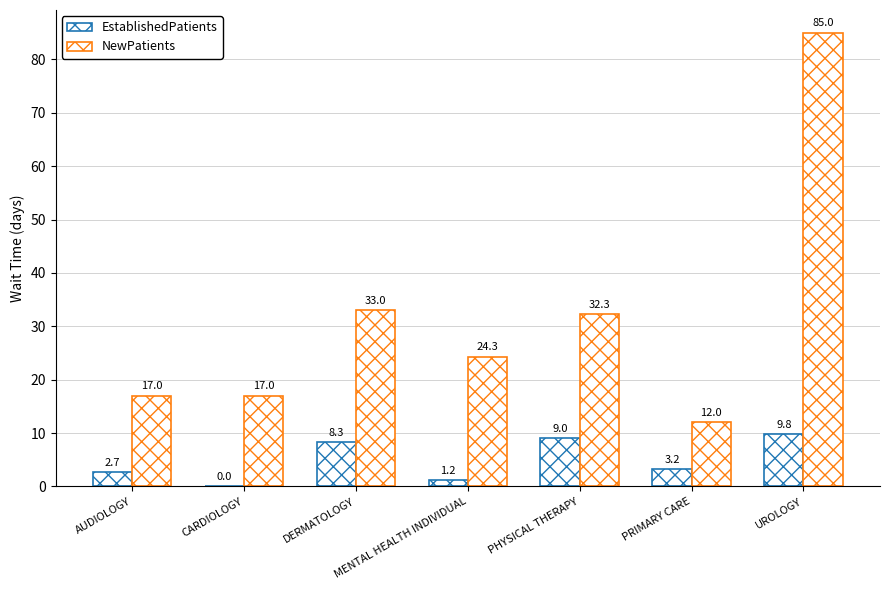

At which label does EstablishedPatients reach its minimum?

CARDIOLOGY